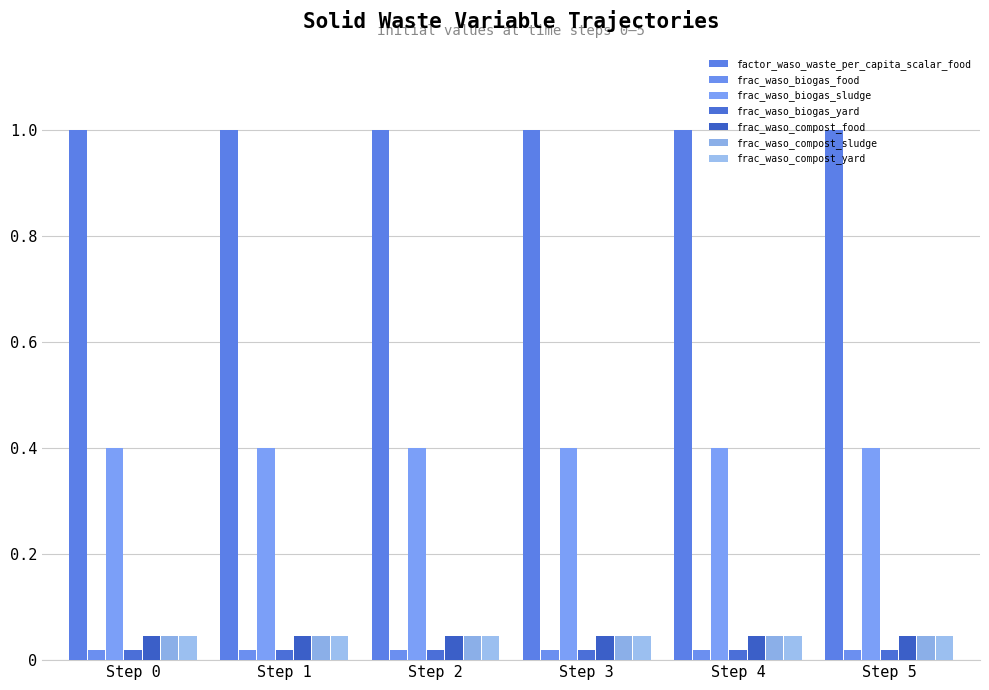

How many bars are there in total?

42